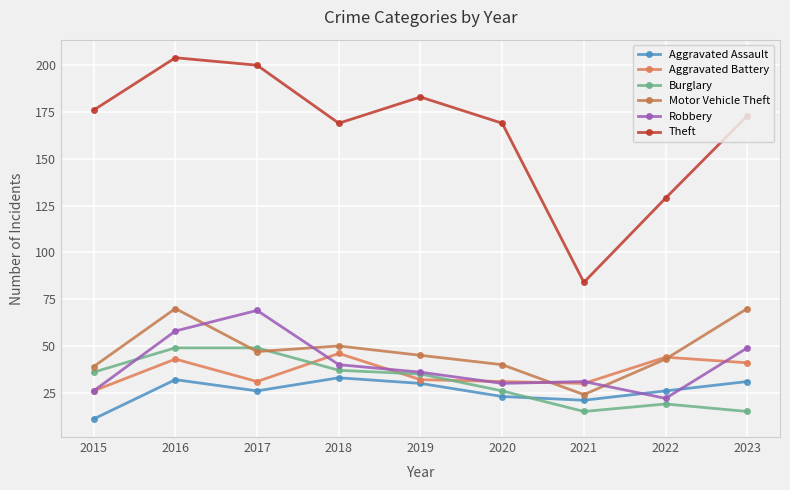

What is the difference between the maximum and minimum values in the Motor Vehicle Theft series?

46